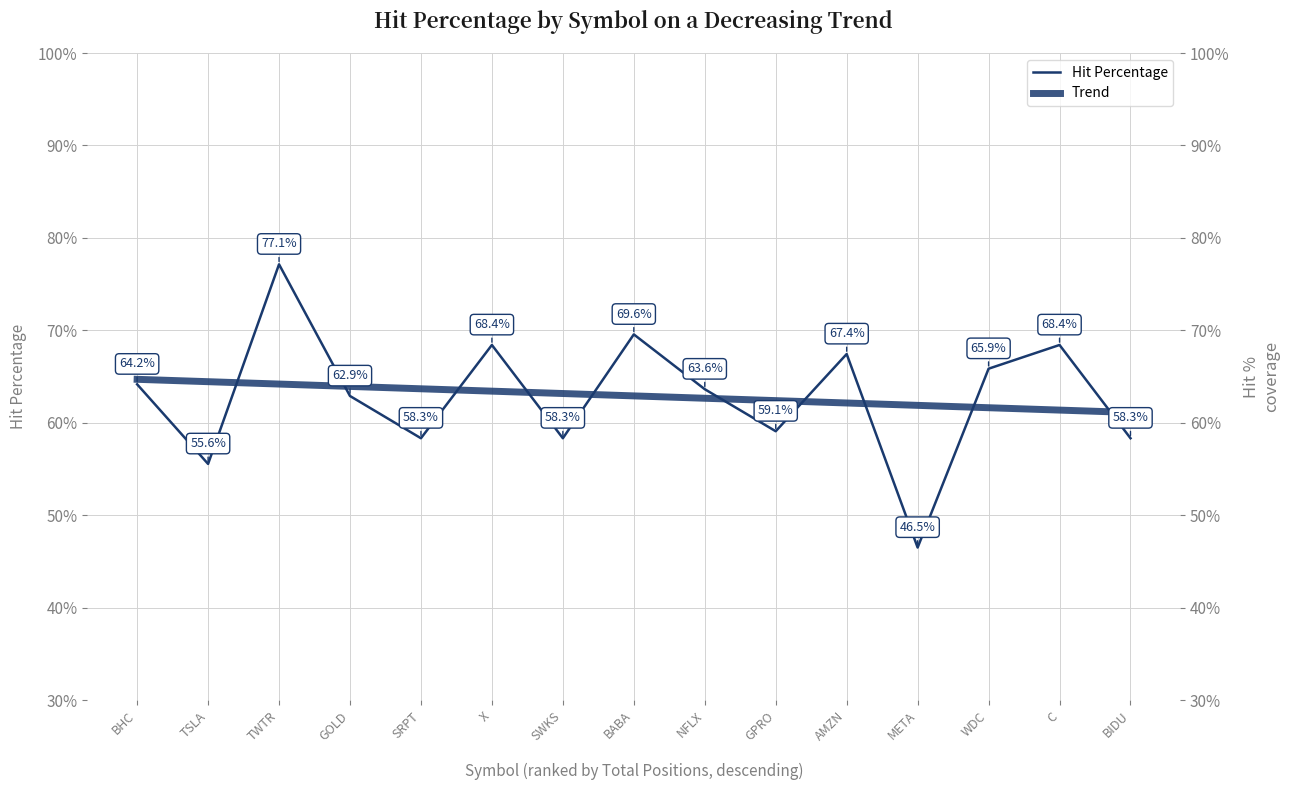

Between BABA and C, which series saw the biggest shift?

Trend